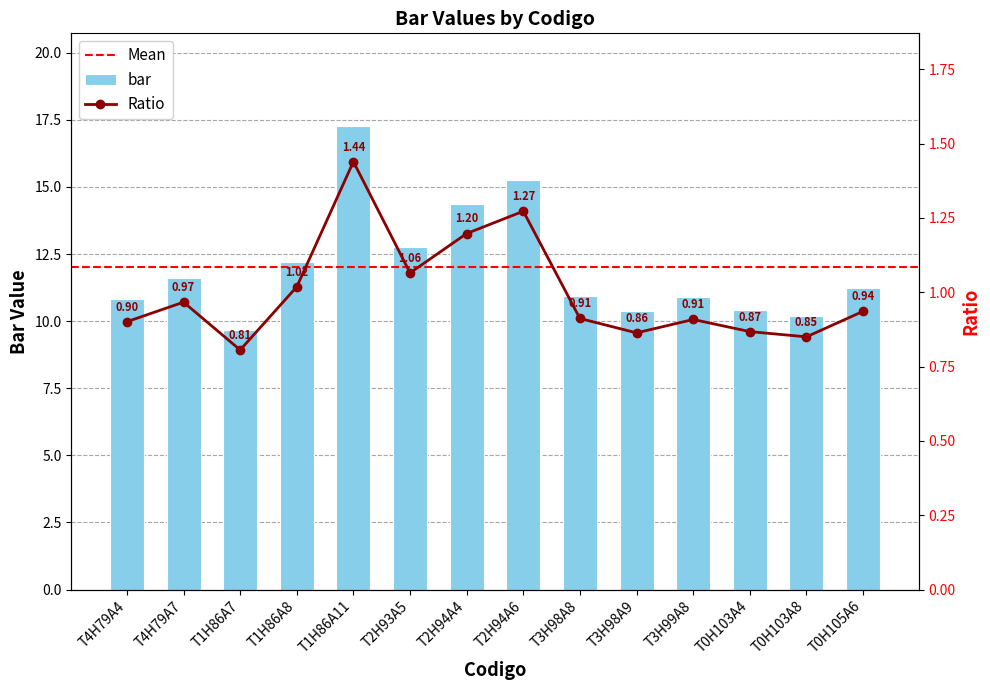

What is the difference between the second highest and second lowest values?

5.1